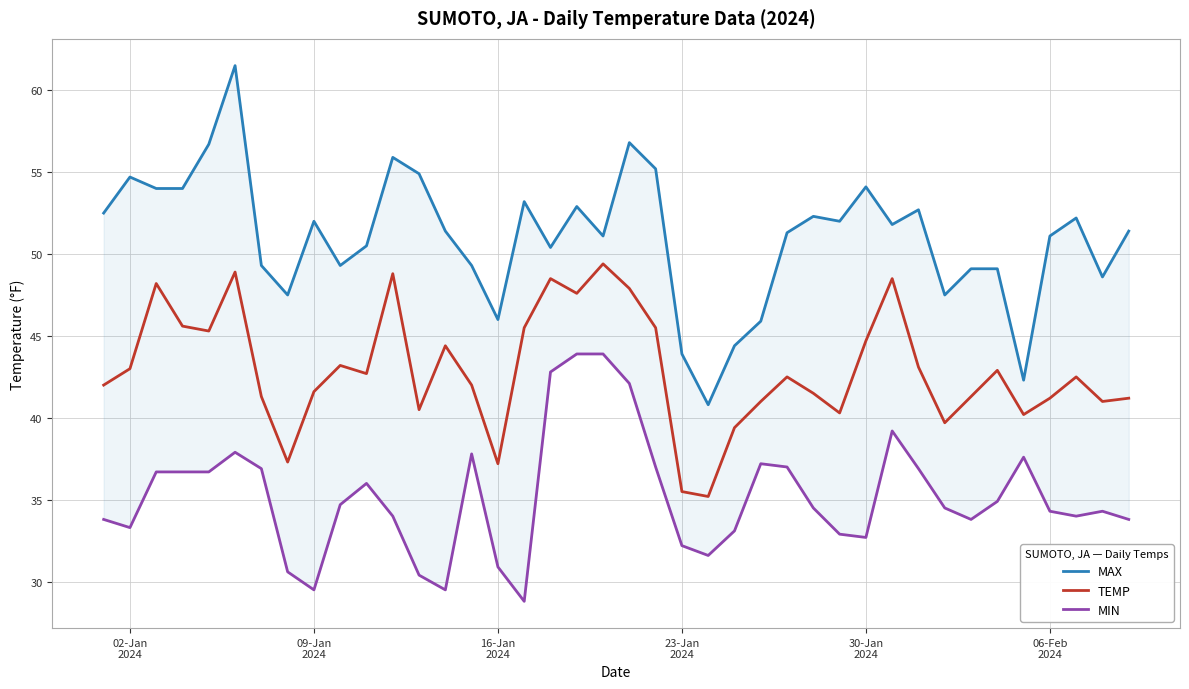

True or false: MIN has a value of 16.2 at 11.

False